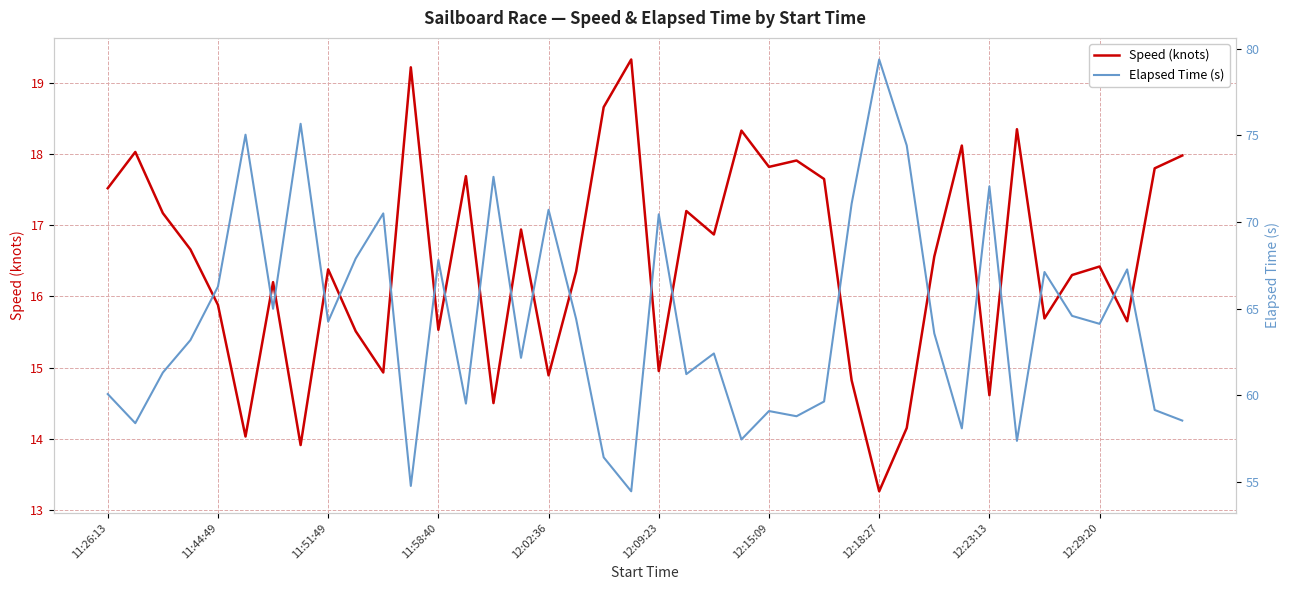

True or false: Elapsed Time (s) and Speed (knots) cross at least once.

False